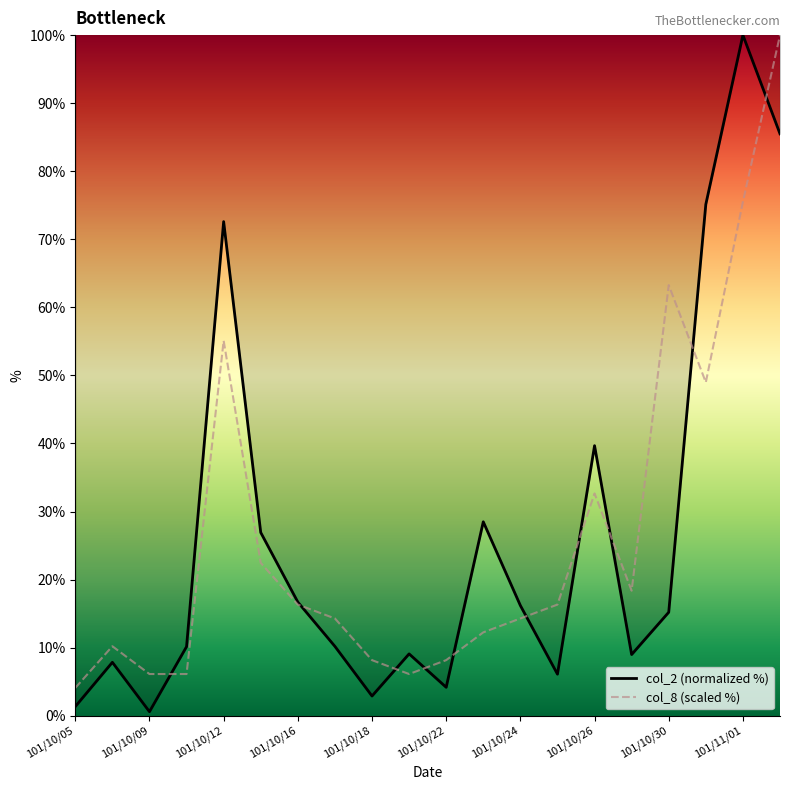

What position from the right is 101/10/16?

14